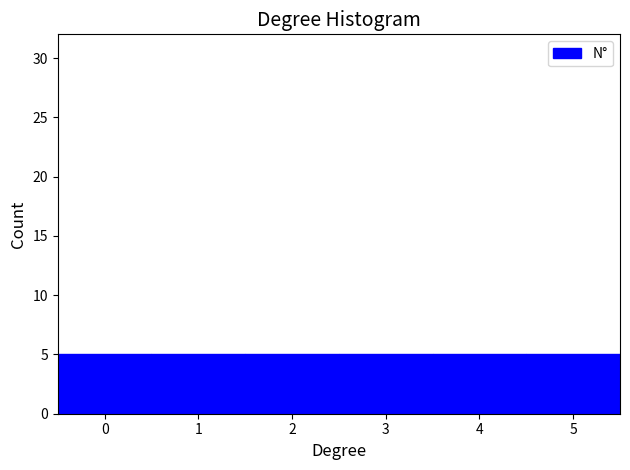

How tall is the bar that spans -0.5 to 0.5 on the x-axis? The values are not printed on the chart, so give them approximately, as read against the axis.

5